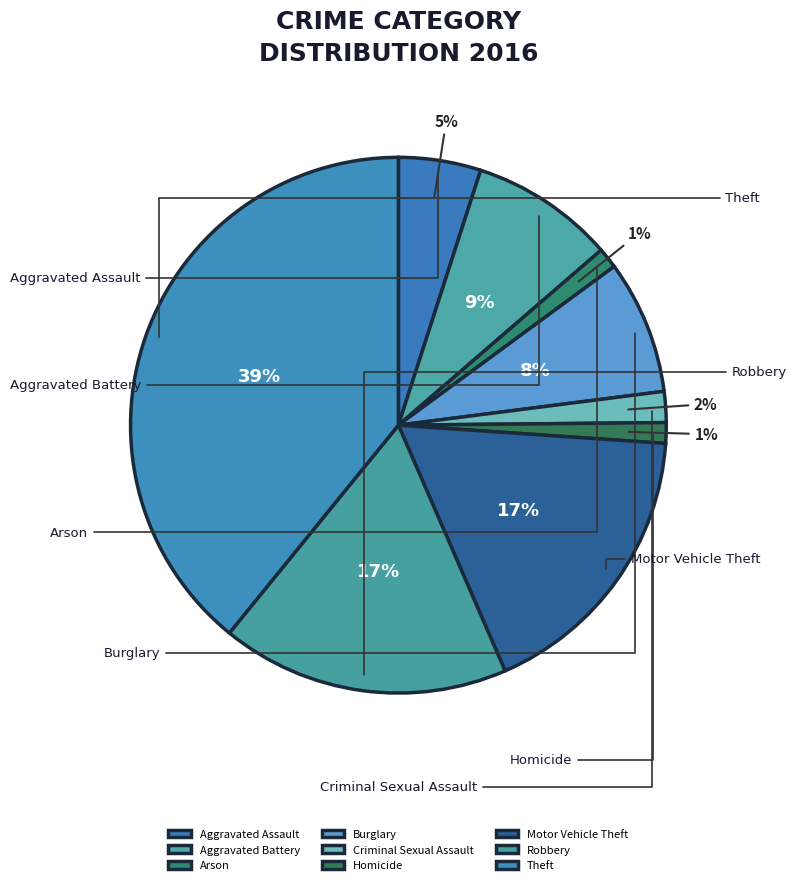

To the nearest percent, what portion does Aggravated Battery represent?

9%